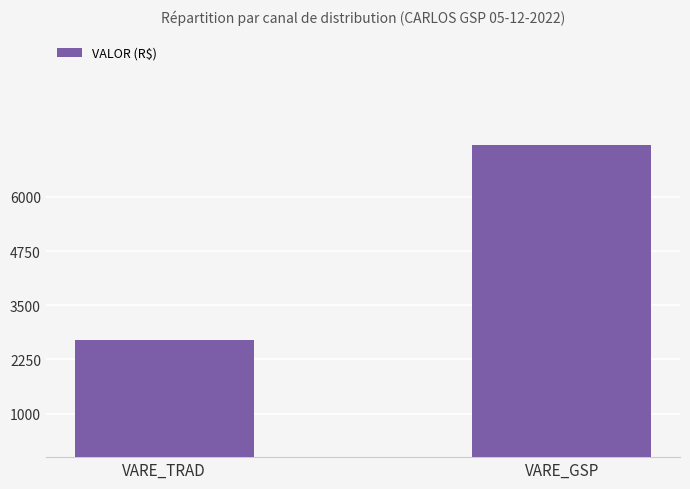

How many bars are there in total?

2